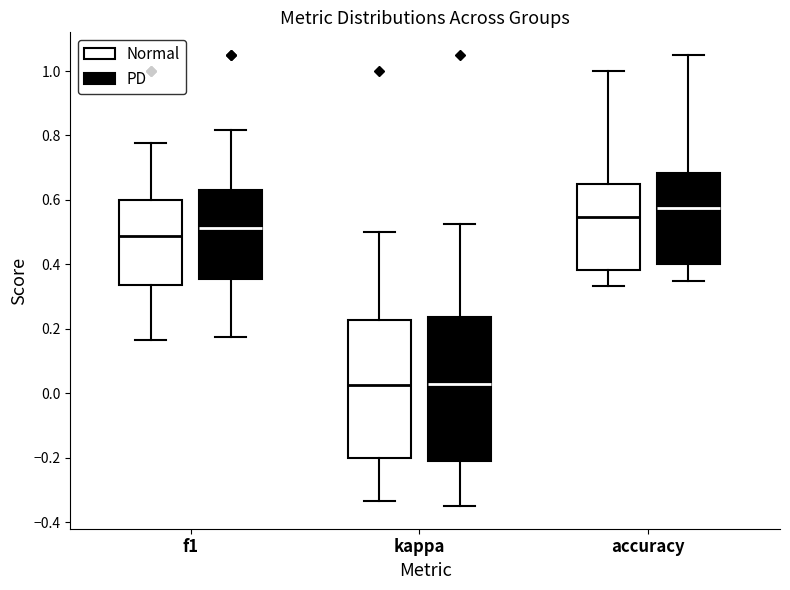

Which box's median line is the highest?

accuracy (PD)